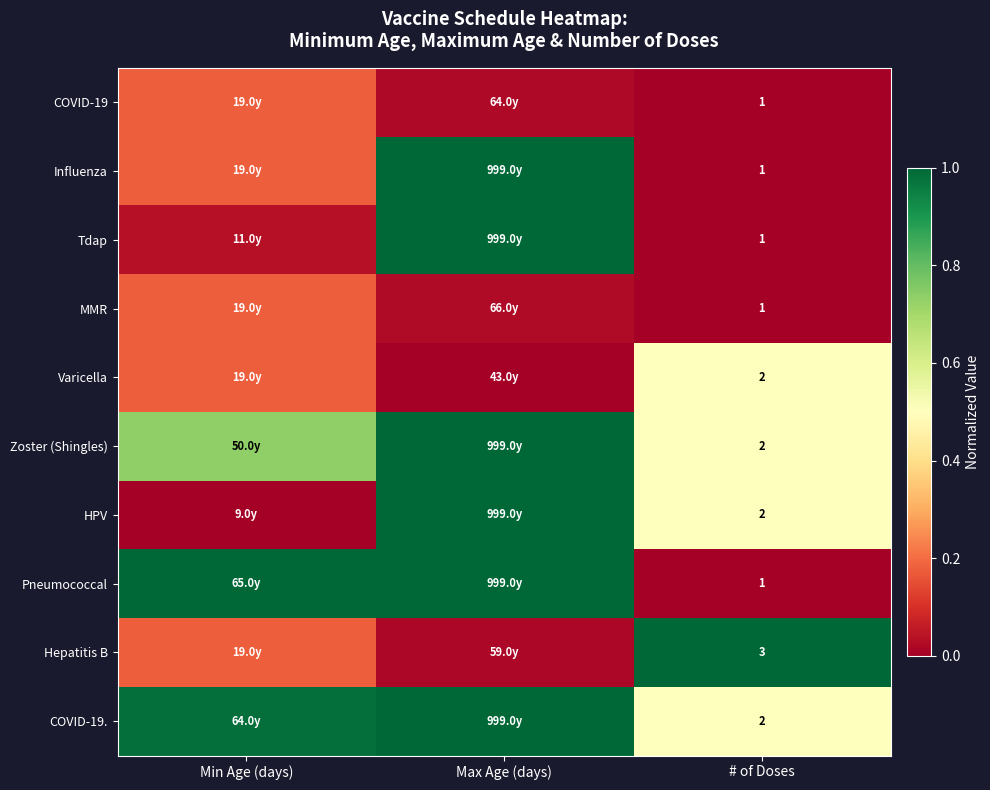

How many distinct data groups are displayed?

10